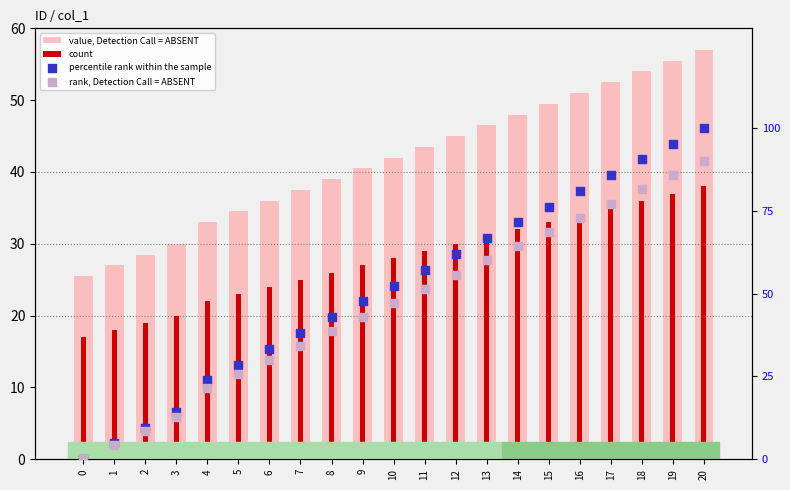

Which series has the largest total across all categories?

percentile rank within the sample